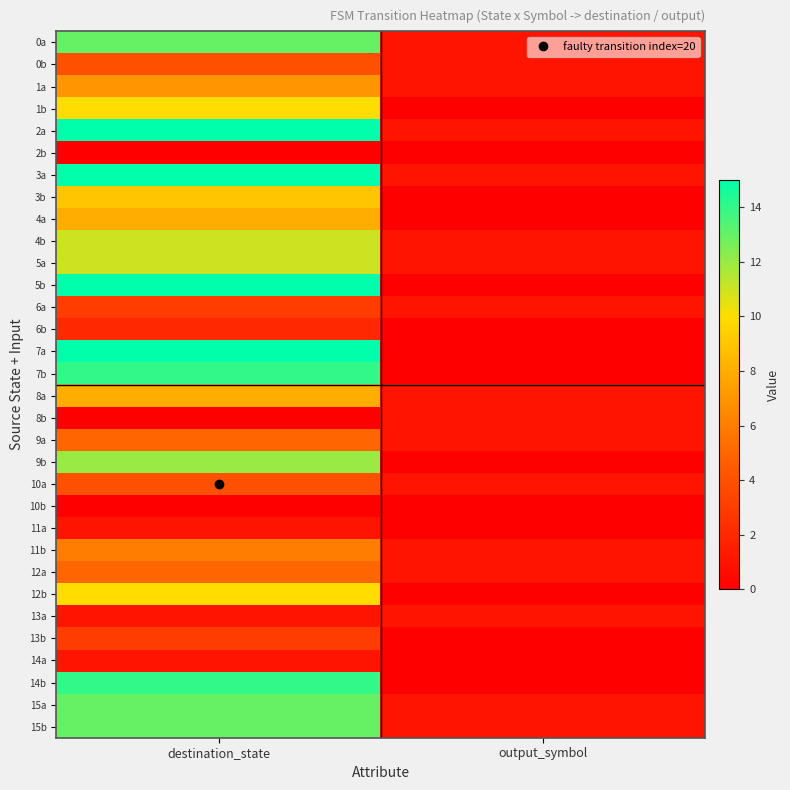

Rank the series by their maximum value, from lowest to highest.

2b, 10b, 8b, 11a, 13a, 14a, 6b, 6a, 13b, 0b, 10a, 9a, 12a, 11b, 1a, 4a, 8a, 3b, 1b, 12b, 4b, 5a, 9b, 0a, 15a, 15b, 7b, 14b, 2a, 3a, 5b, 7a